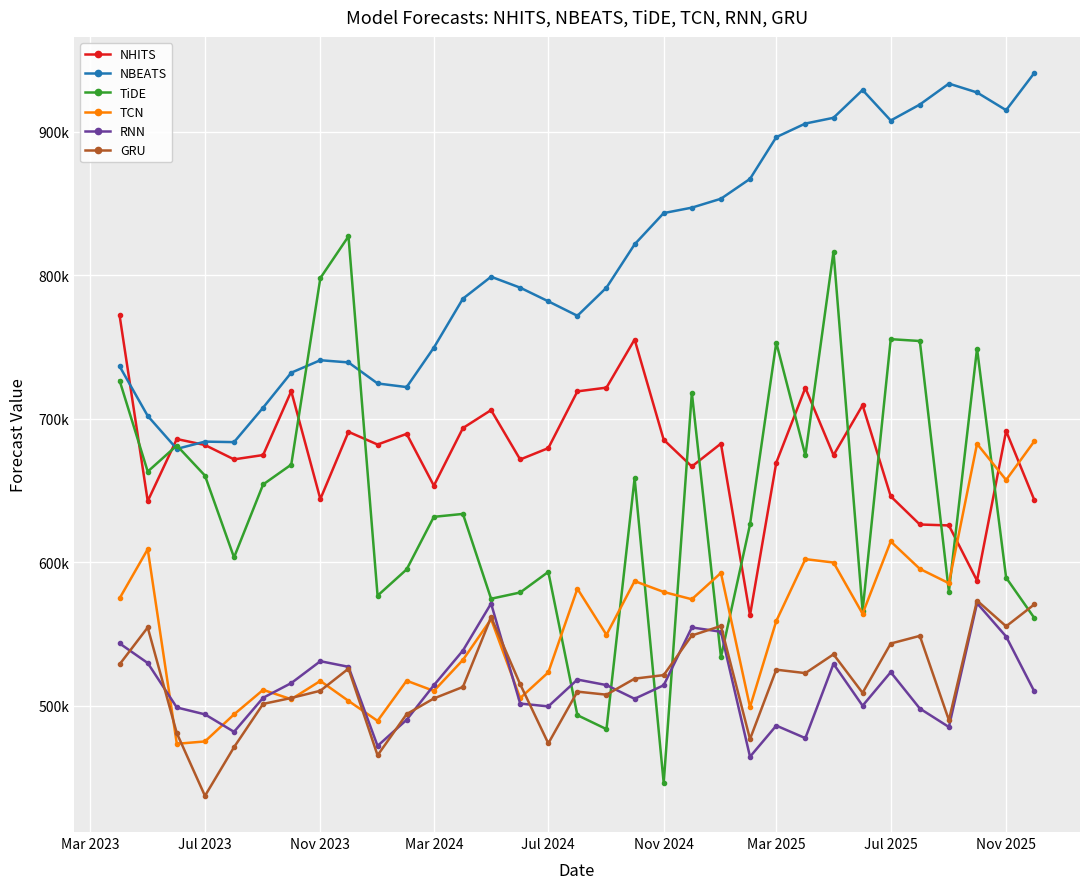

Does the chart have visible grid lines?

Yes